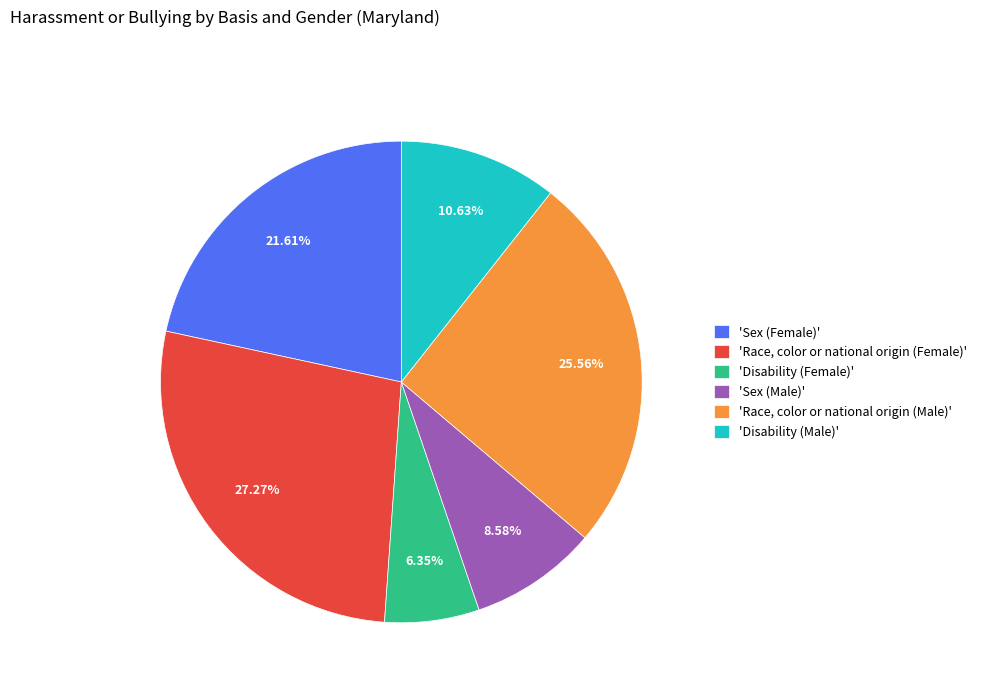

How many slices are in this pie chart?

6